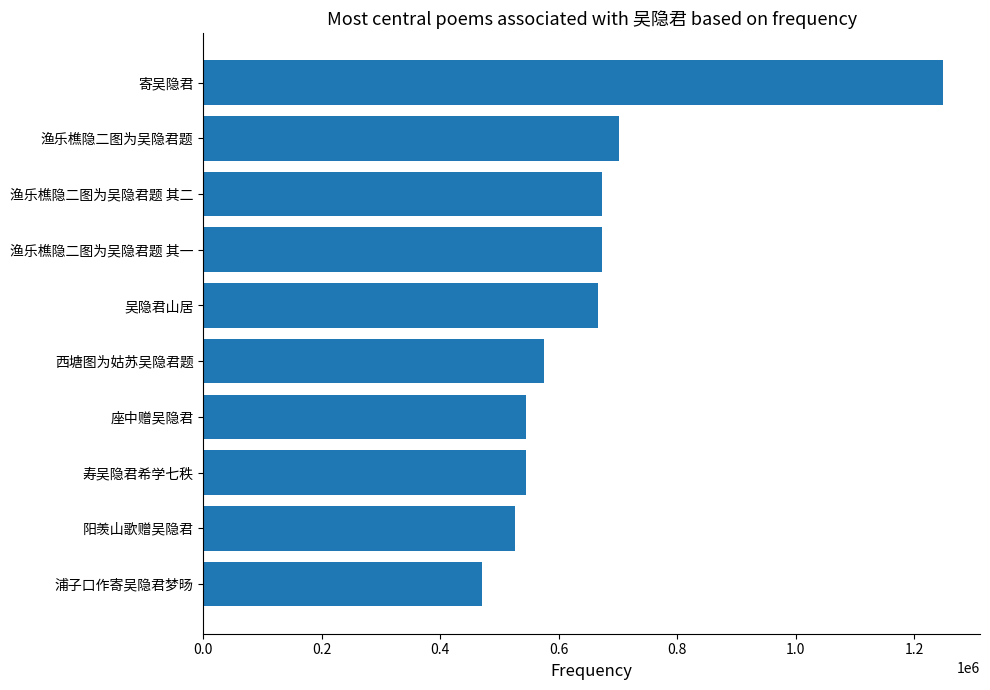

What is the greatest value displayed?

1248376